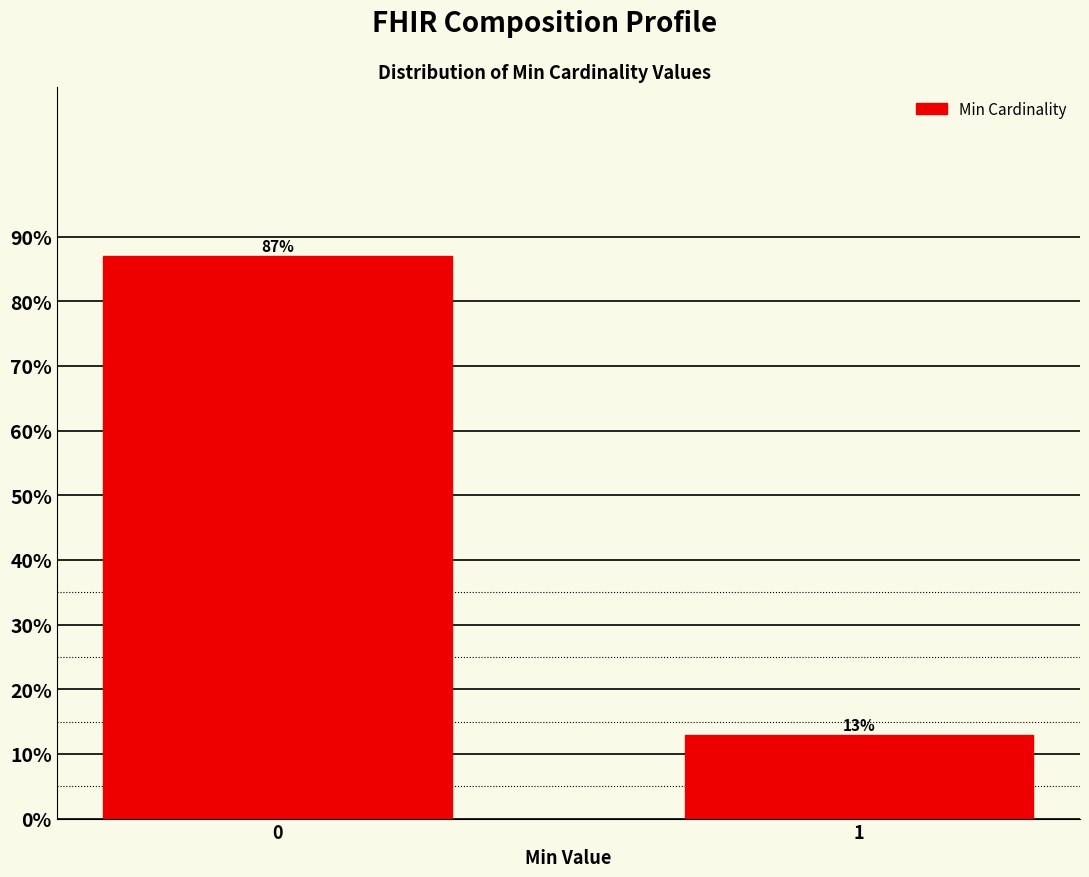

Reading right to left, transcribe all the data shown in this chart.

13.0	87.0